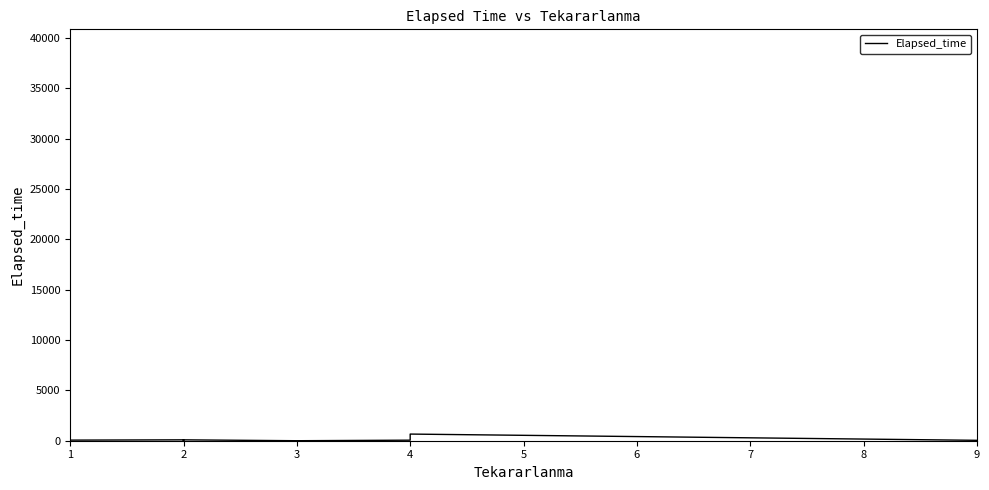

Does the chart have visible grid lines?

No